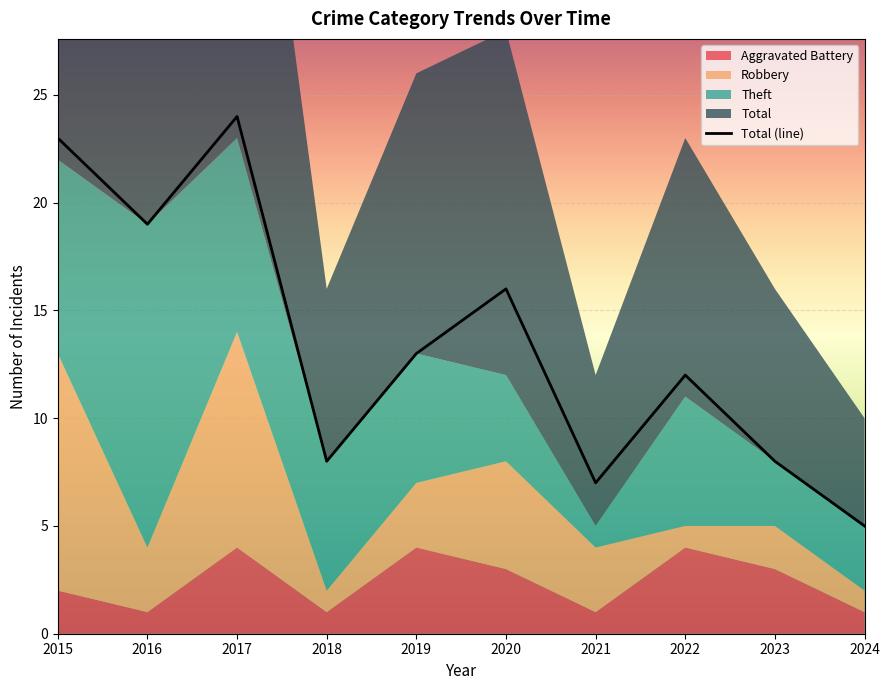

Is it true that the value at 2015 is 38?

False